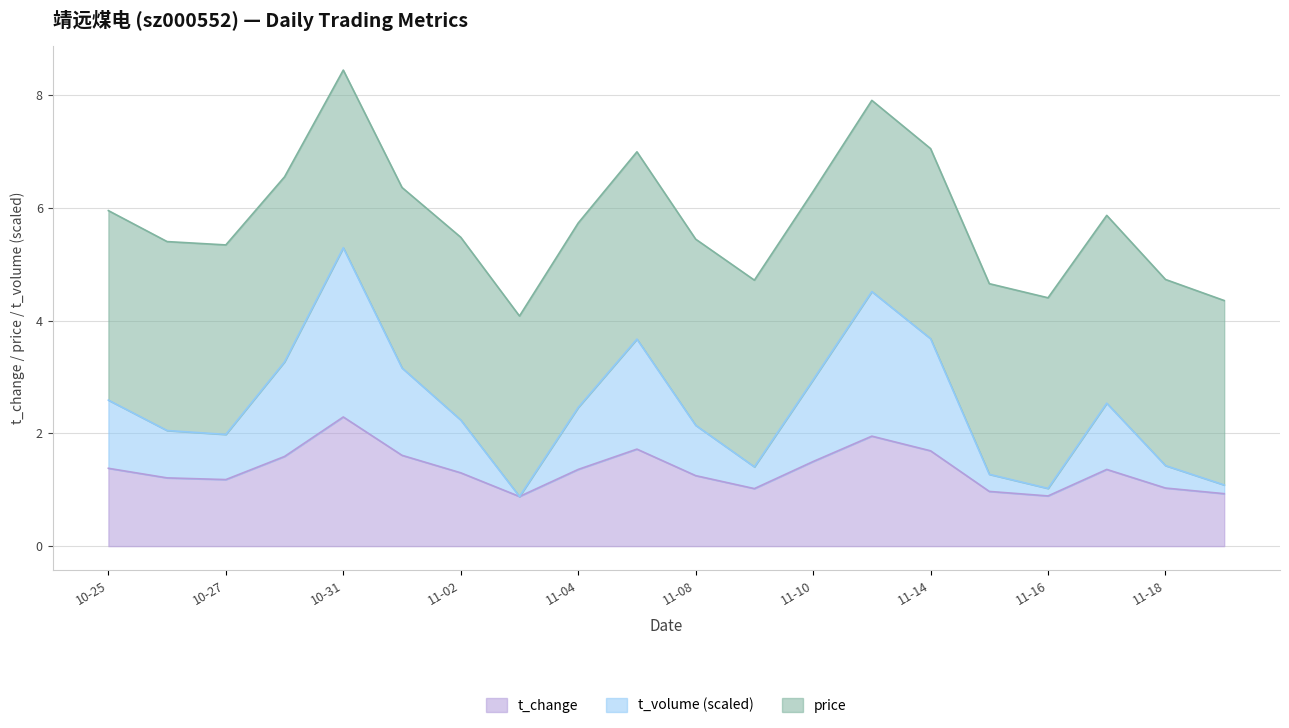

Is it true that t_change equals 2.2 at 11-14?

False